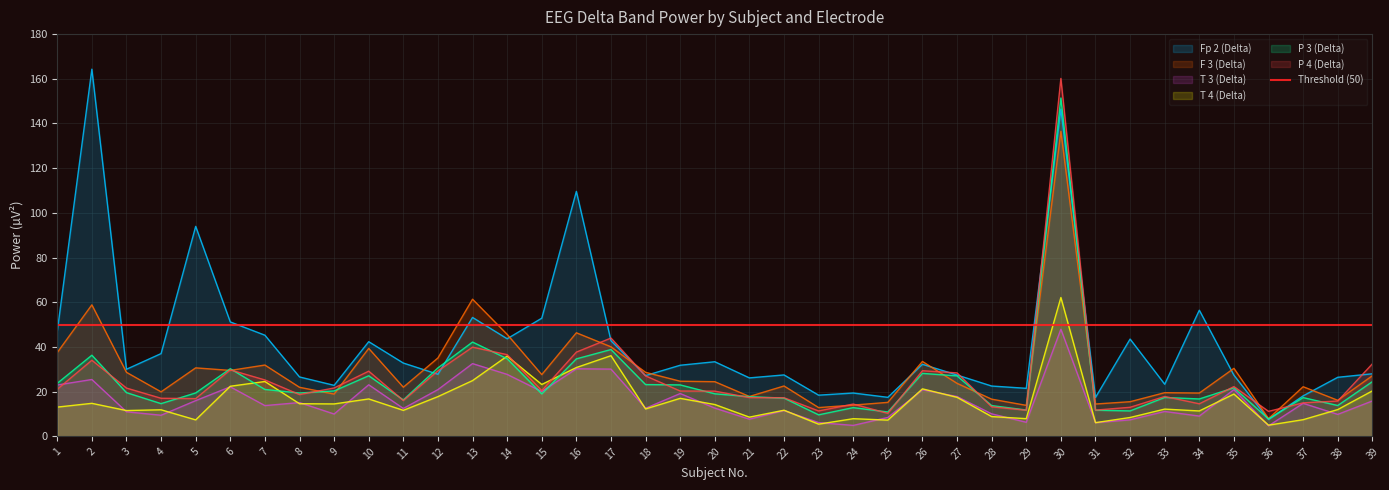

Read the T 3 (Delta) value at 8.

15.1